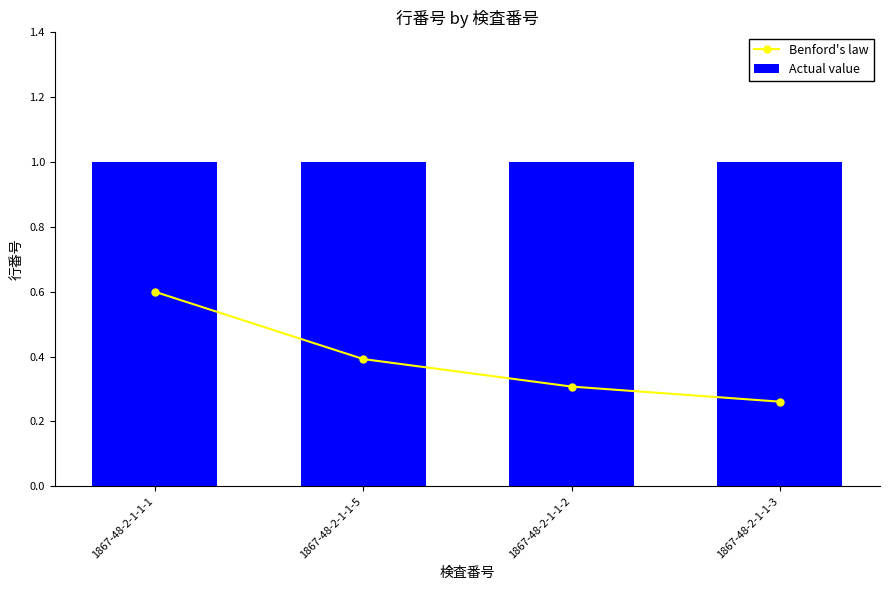

Reading left to right, what are all the values shown in this chart?

Benford's law: 0.6	0.4	0.3	0.3
Actual value: 1.0	1.0	1.0	1.0